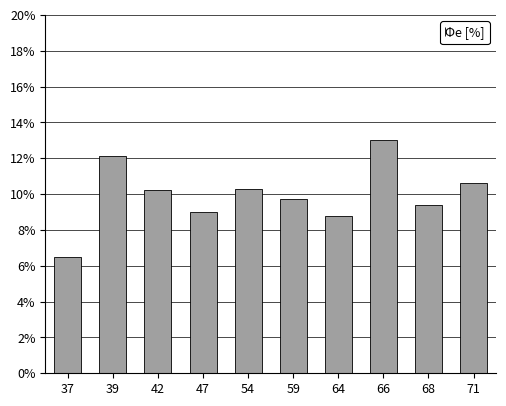

Reading right to left, extract all data points from this chart.

10.6	9.4	13.0	8.8	9.7	10.3	9.0	10.2	12.1	6.5